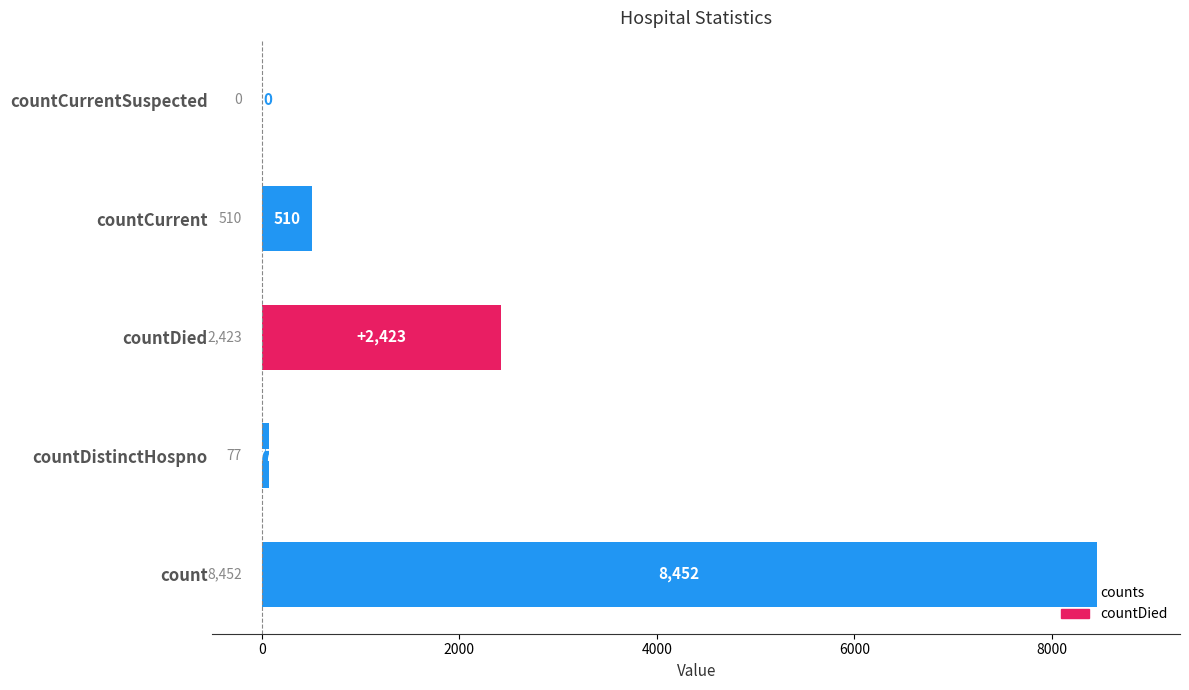

What is the sum of all values?

11462